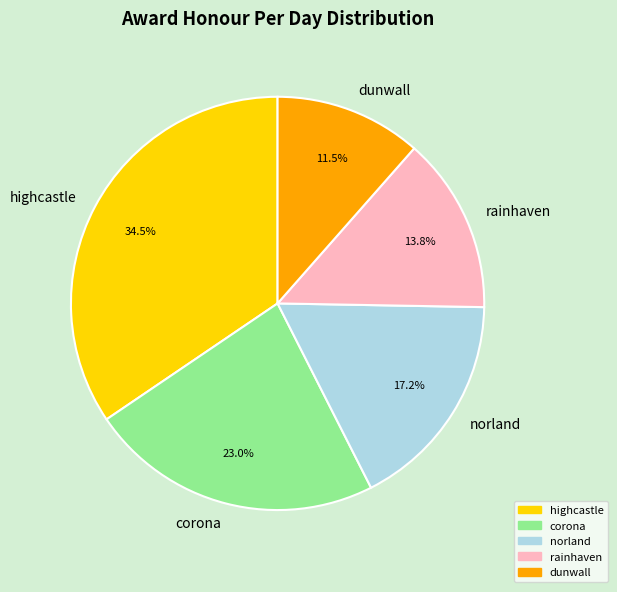

To the nearest percent, what percentage of the pie is corona?

23%